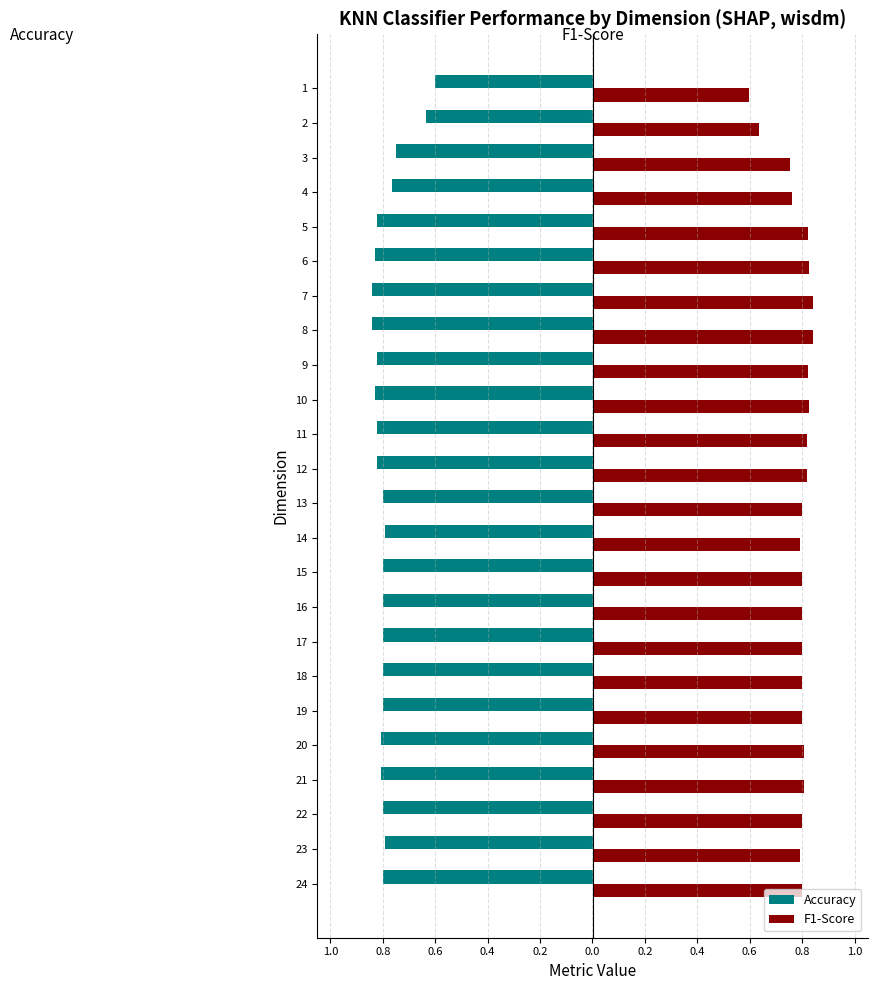

The Accuracy series shows -0.8 at 13. True or false?

True